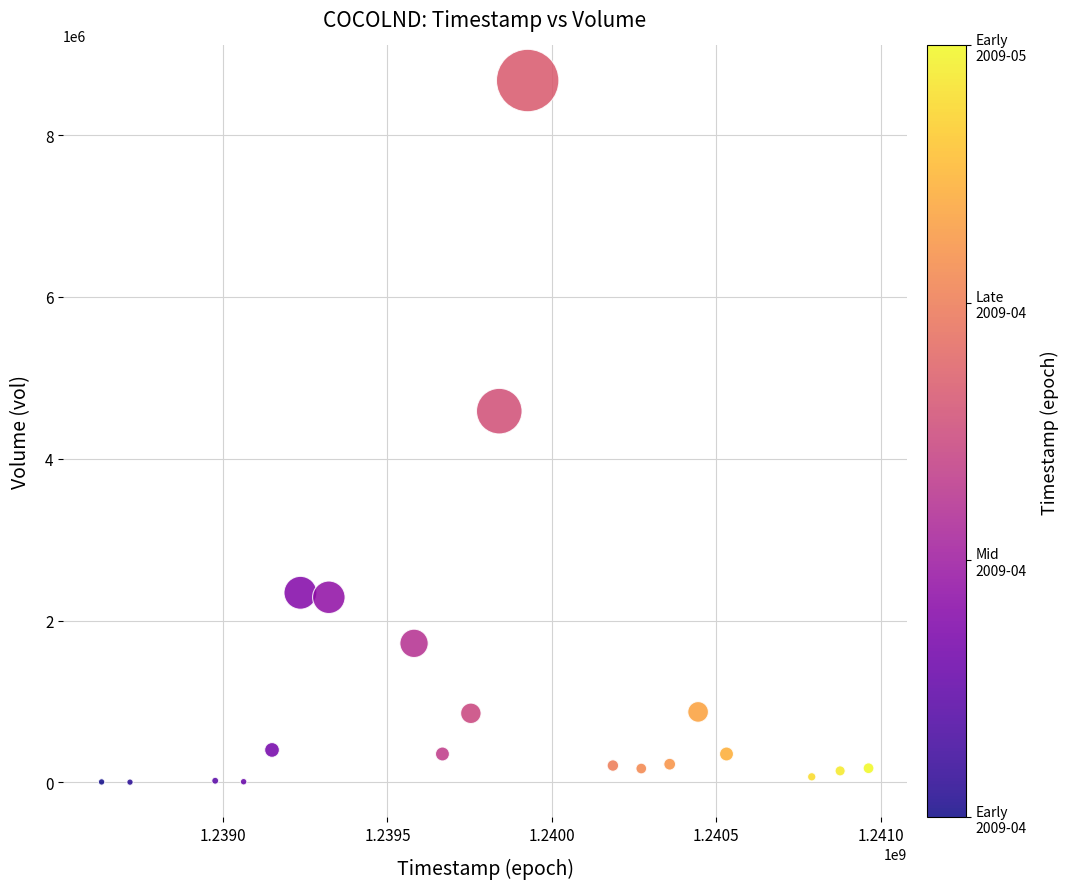

What Y value in the scatter plot is closest to 4338000?

4587333